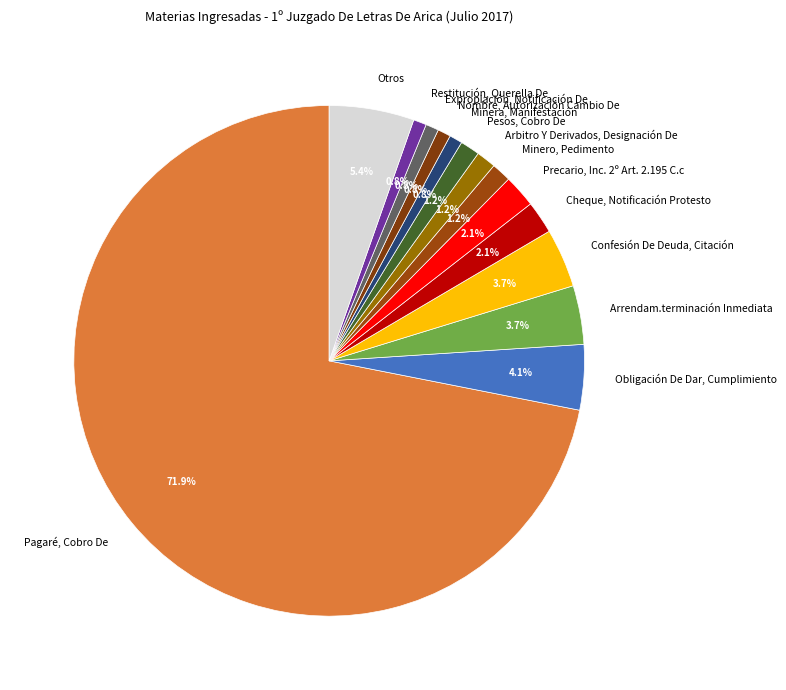

How many segments does this pie chart have?

14